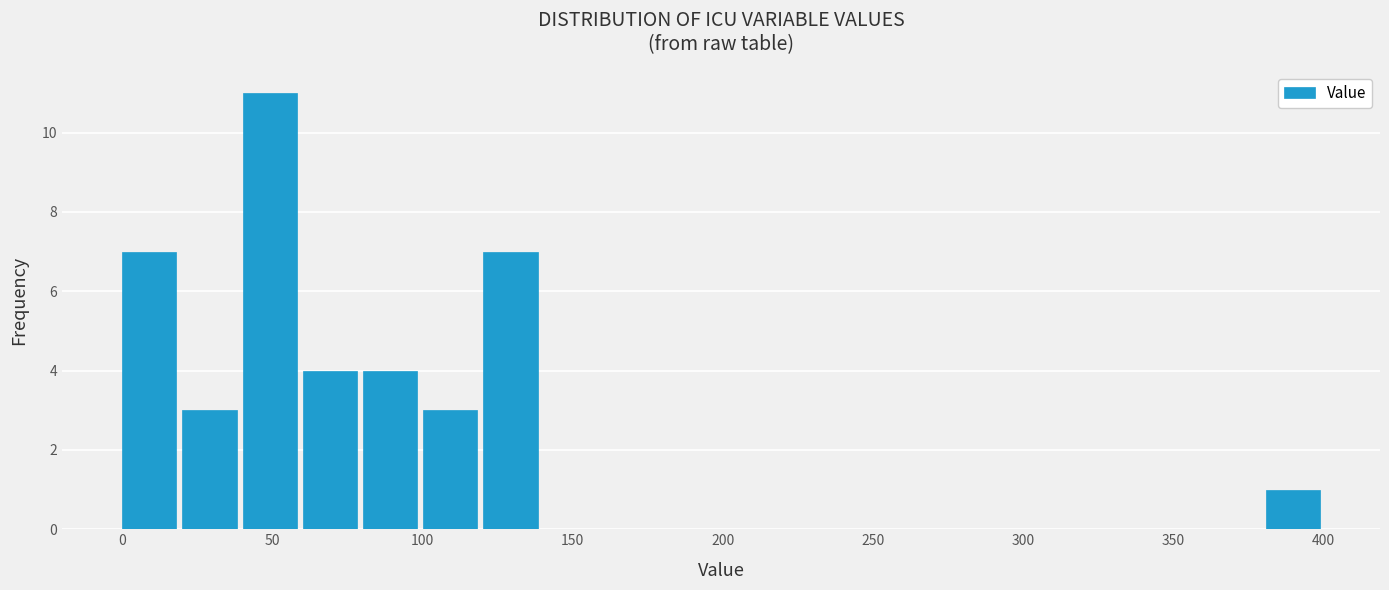

Reading left to right, list every bar in this chart as the range it spans on the x-axis followed by its height. Neither the bar edges nor the heights are printed on the chart, so give them approximately, as read against the axes.

0 to 20: 7
20 to 40: 3
40 to 60: 11
60 to 80: 4
80 to 100: 4
100 to 120: 3
120 to 140: 7
140 to 160: 0
160 to 180: 0
180 to 200: 0
200 to 220: 0
220 to 240: 0
240 to 260: 0
260 to 280: 0
280 to 300: 0
300 to 320: 0
320 to 340: 0
340 to 360: 0
360 to 380: 0
380 to 400: 1